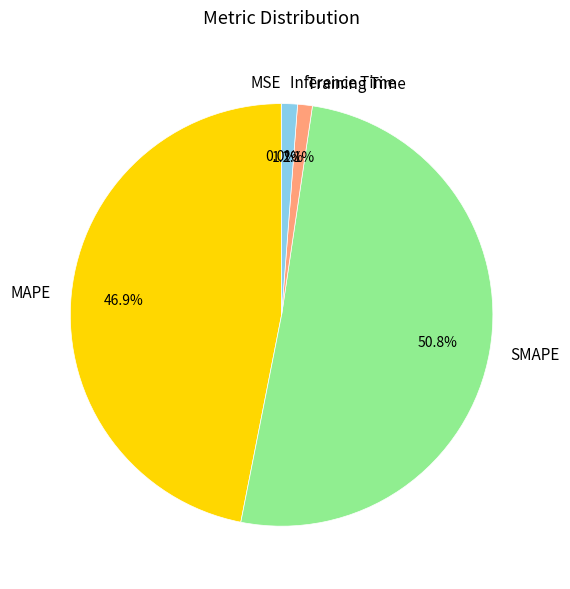

How much of the chart is everything except Training Time?

98.9%